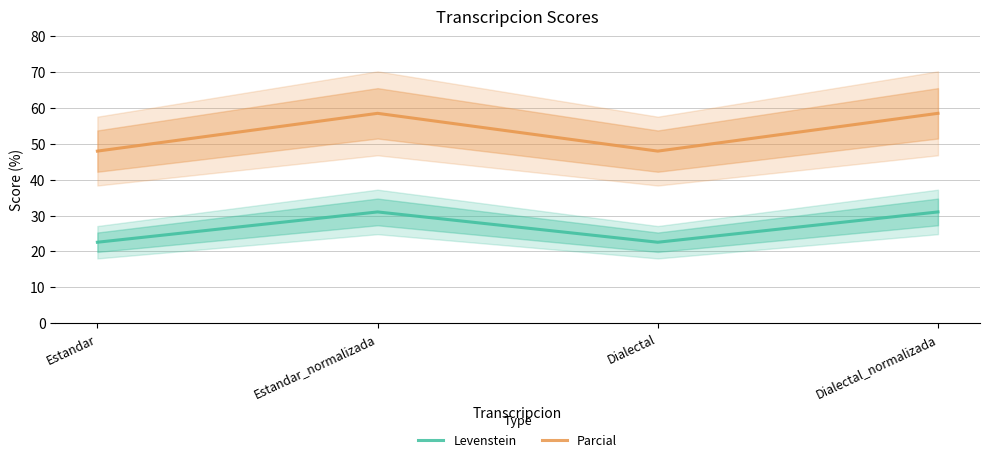

Which has a higher value, Dialectal_normalizada or Dialectal?

Dialectal_normalizada